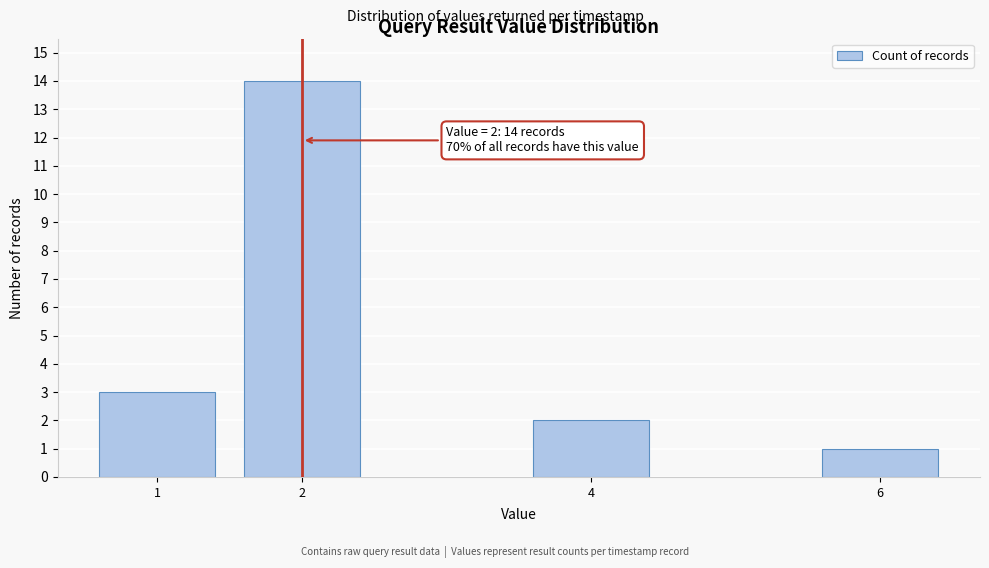

Reading left to right, transcribe all the data shown in this chart.

1=3	2=14	4=2	6=1